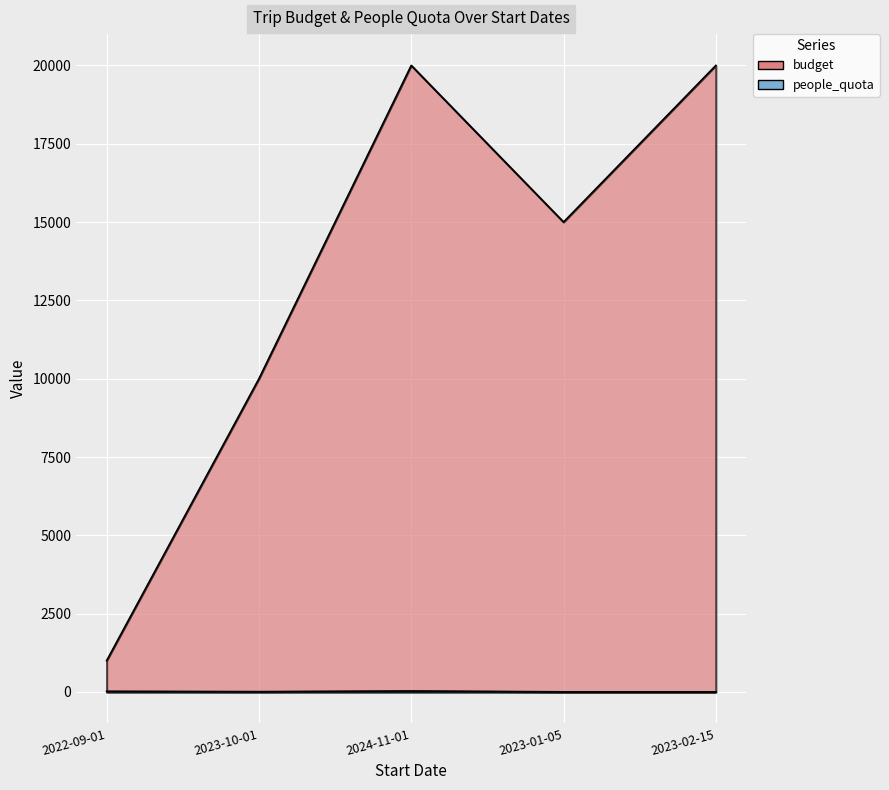

In people_quota, how many points are higher than both neighbors (excluding endpoints)?

1